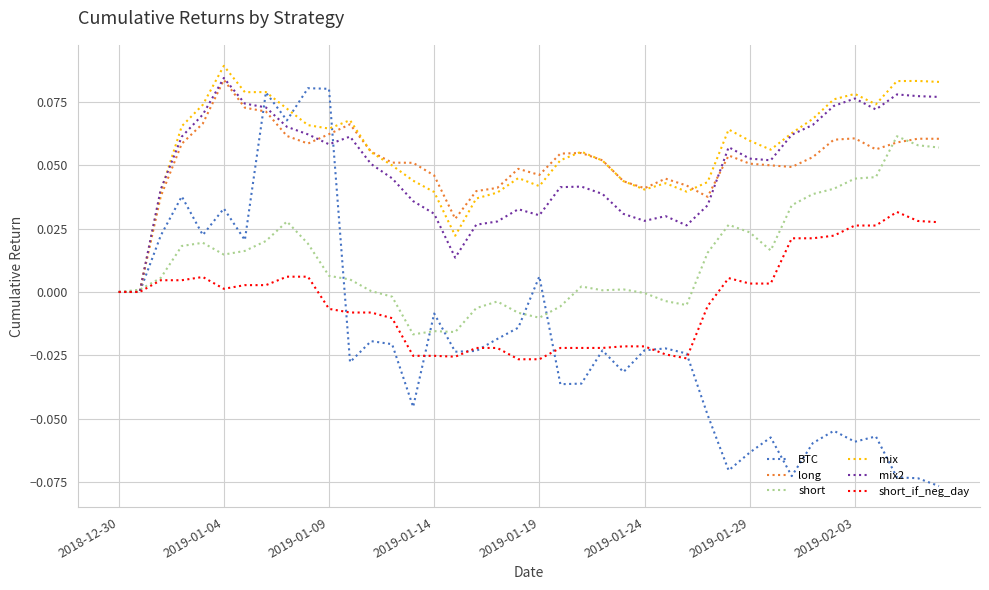

Which series has the widest spread of values?

BTC